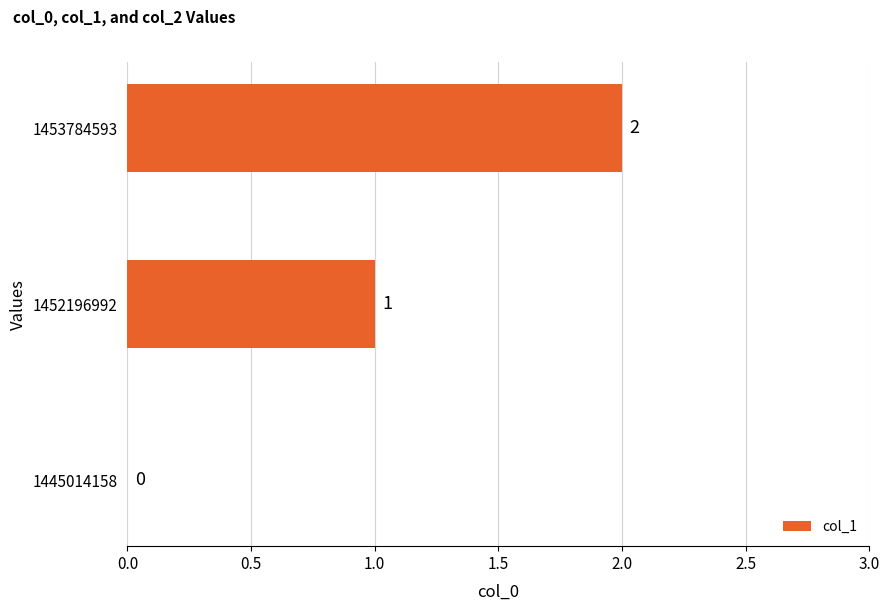

How many values are above zero?

2